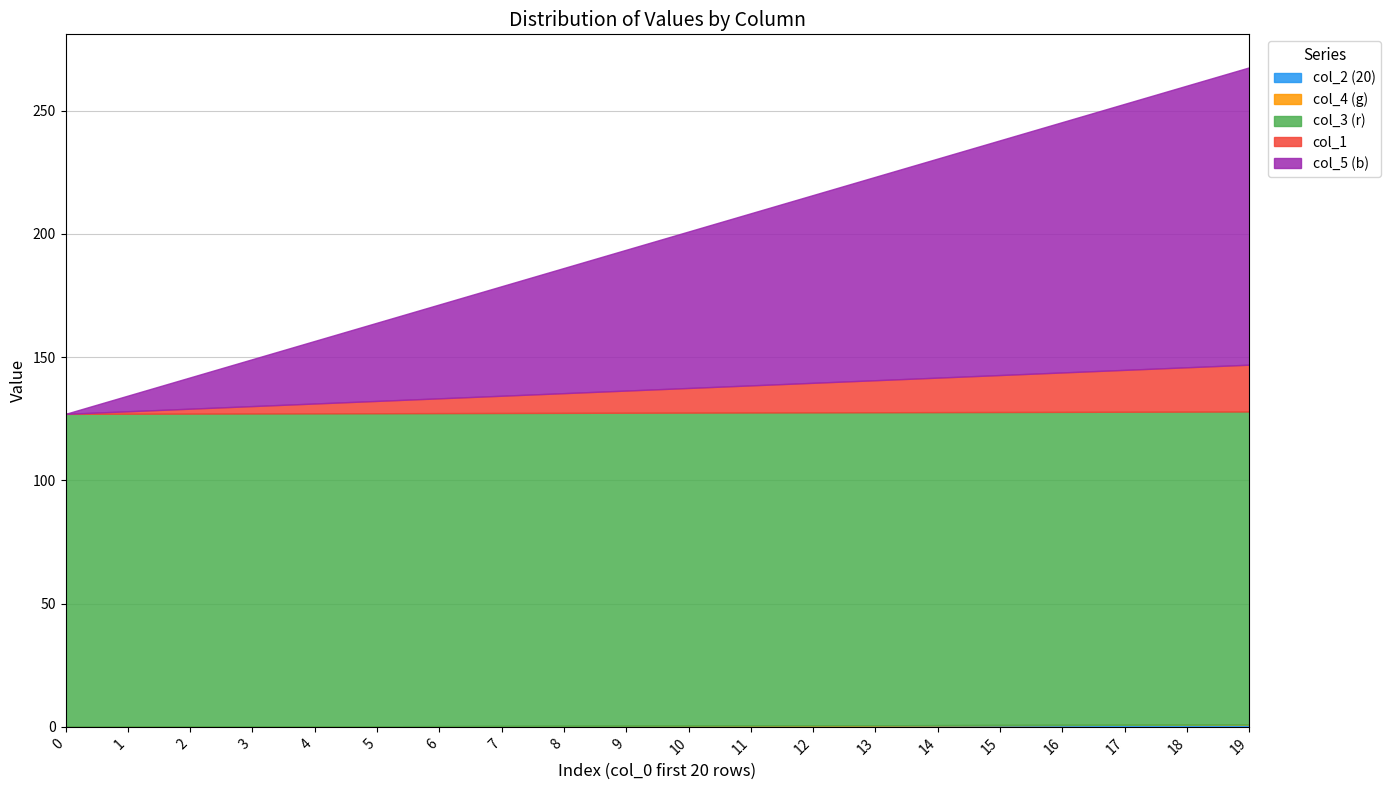

Does the chart display data point markers on the line(s)?

No